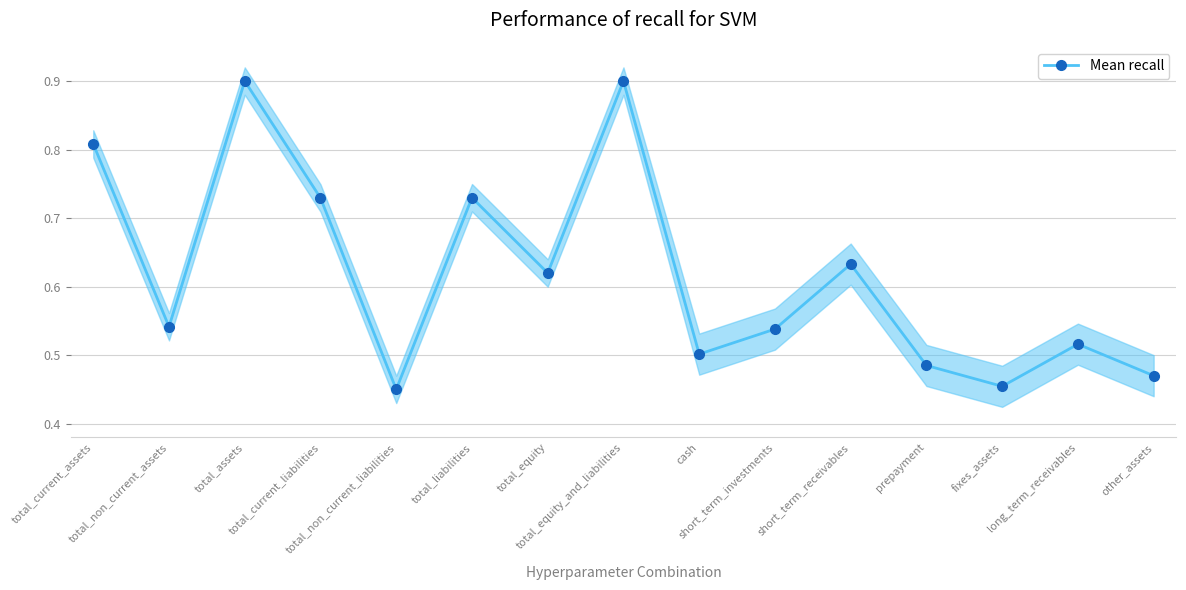

True or false: the data shows 1.6 at total_assets.

False